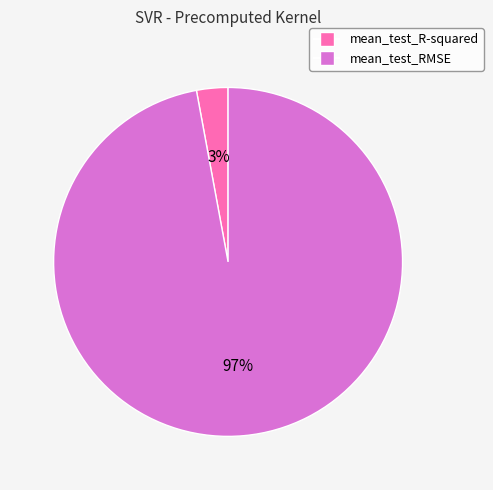

Which category has the smallest portion of the pie?

mean_test_R-squared